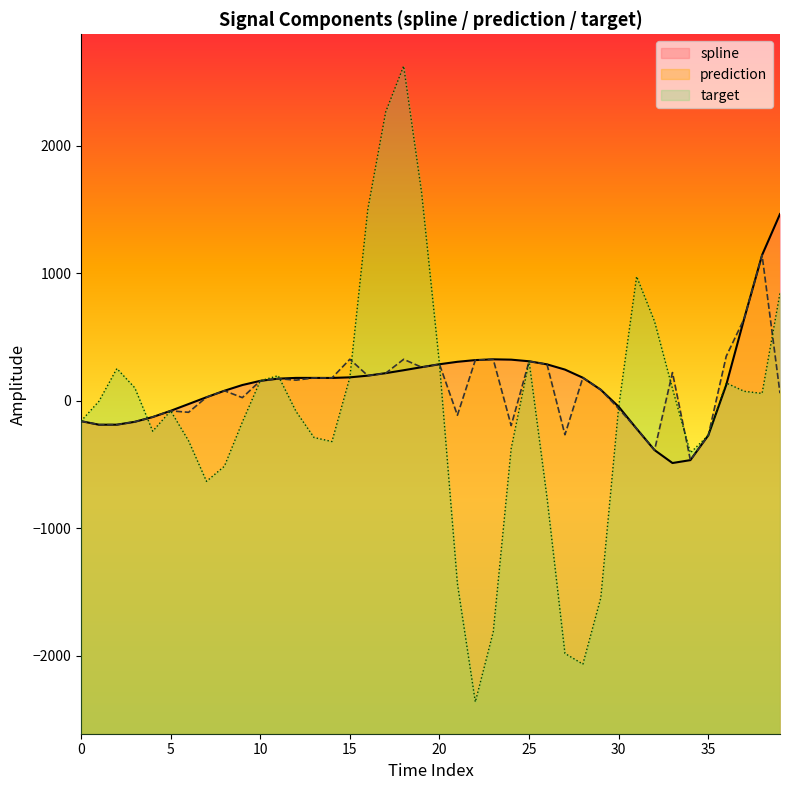

What is the difference between the maximum and minimum values in the target series?

4988.2